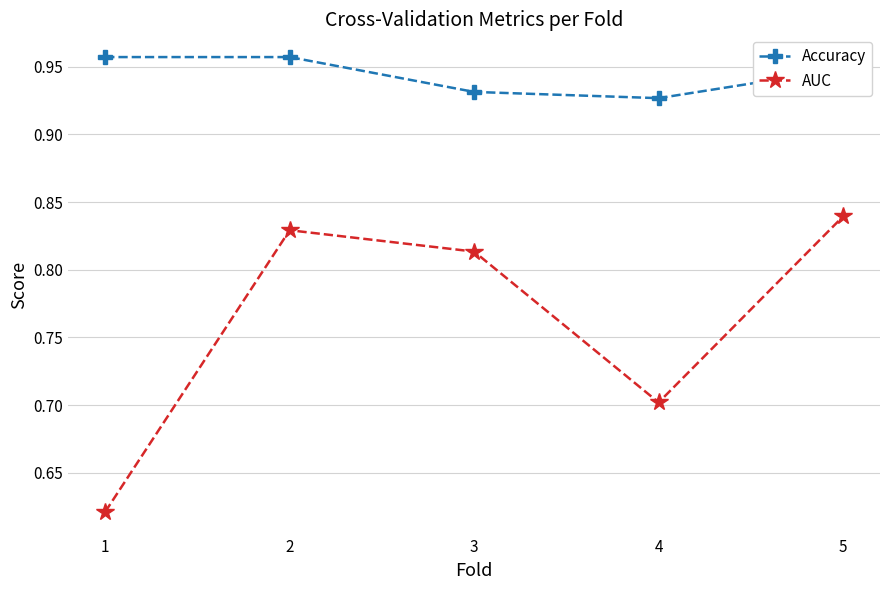

Which series has the widest spread of values?

AUC